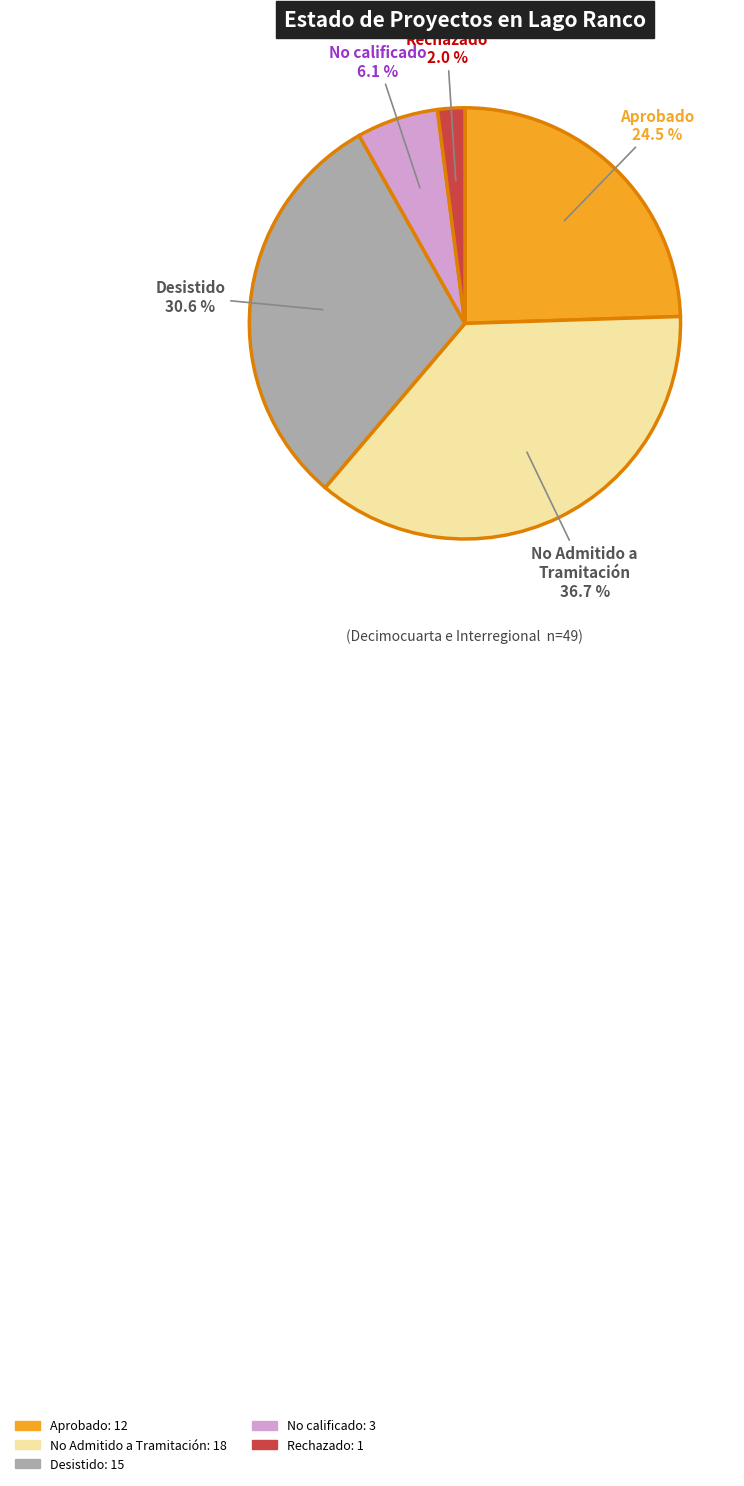

Is there any slice that represents more than half of the pie?

No